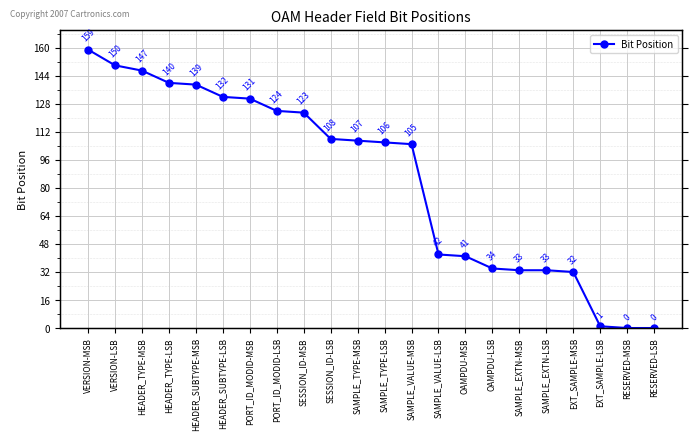

Which label corresponds to the largest value in the chart?

VERSION-MSB